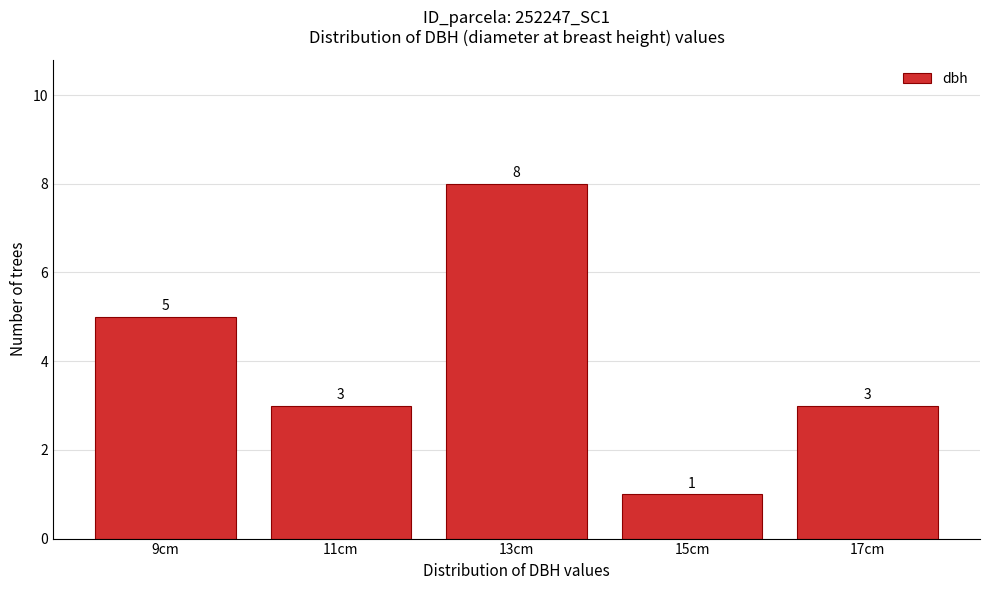

Reading right to left, extract all data points from this chart.

17cm=3	15cm=1	13cm=8	11cm=3	9cm=5